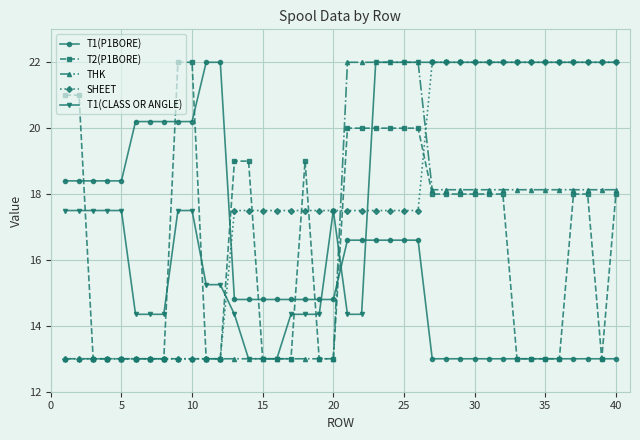

What are all the series names shown in the legend?

T1(P1BORE), T2(P1BORE), THK, SHEET, T1(CLASS OR ANGLE)